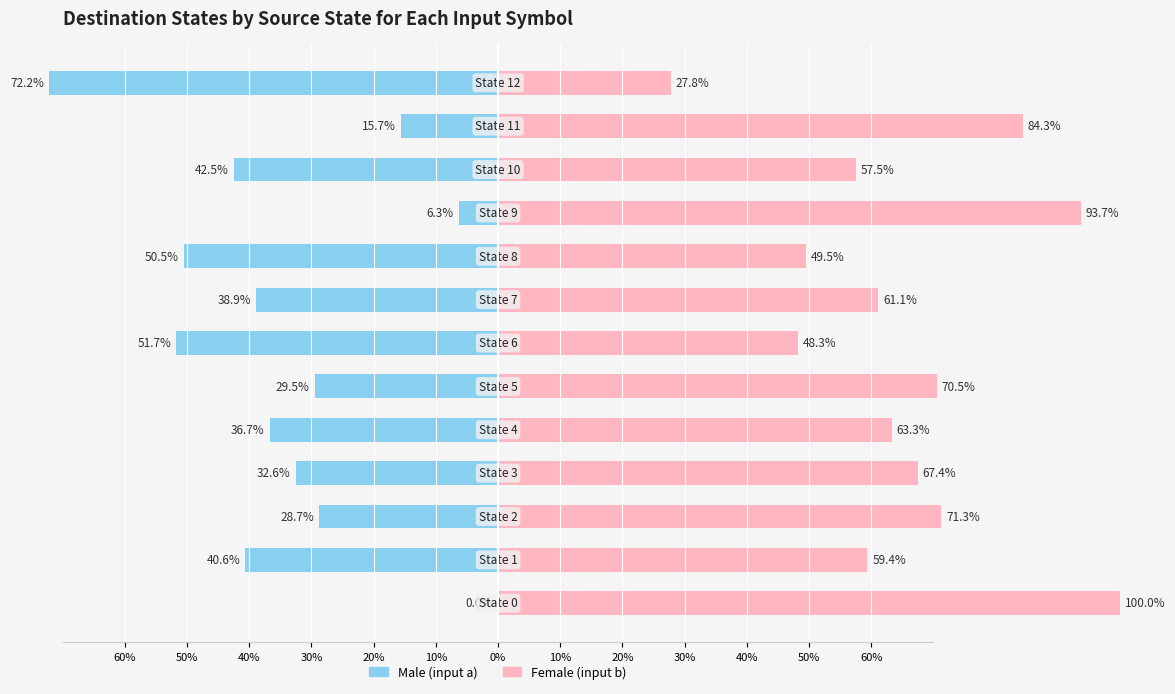

Is it true that Female equals 57.5 at 40%?

True